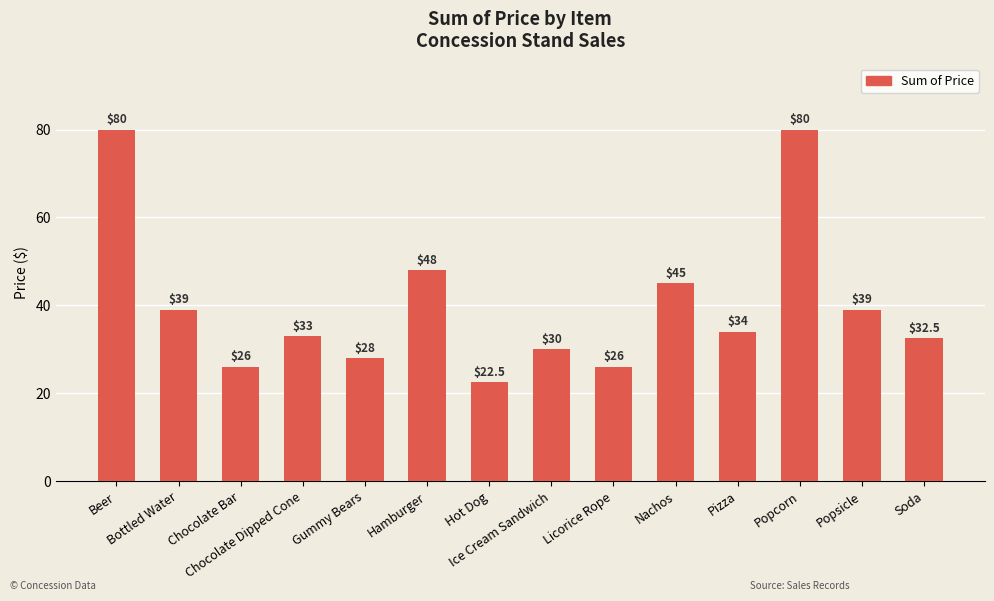

How many data points are less than 34?

7